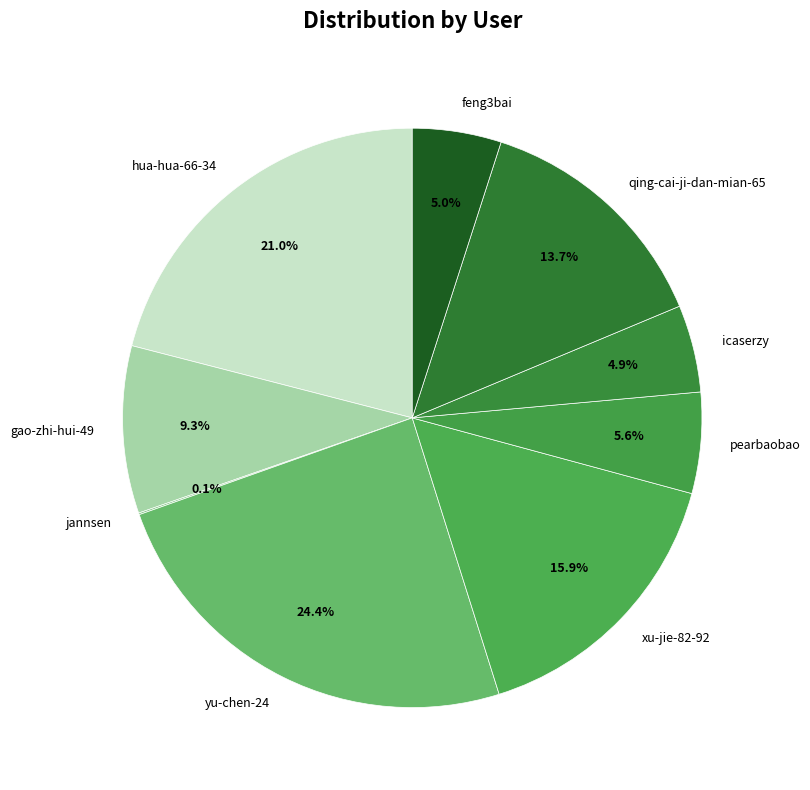

Which slice is the largest?

yu-chen-24